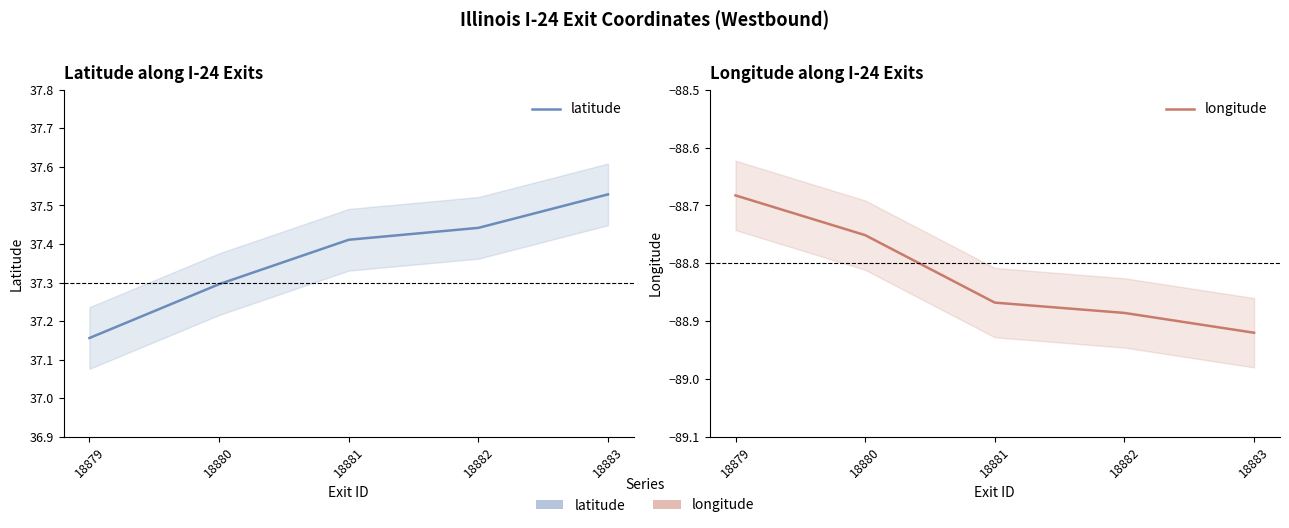

True or false: longitude and latitude intersect in this chart.

False